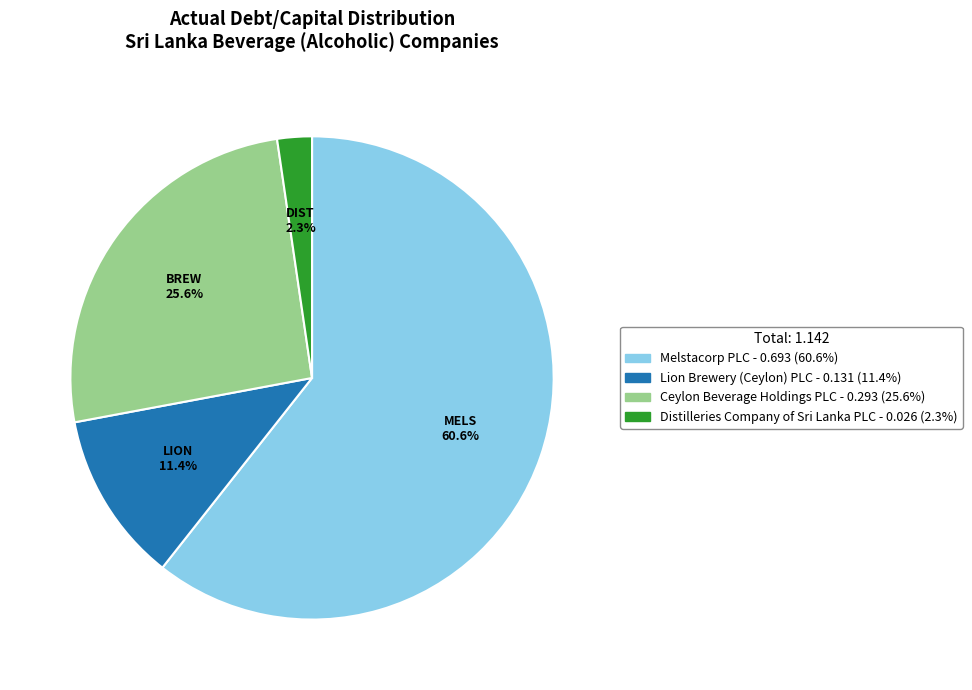

To the nearest percent, what is the average slice percentage?

25%